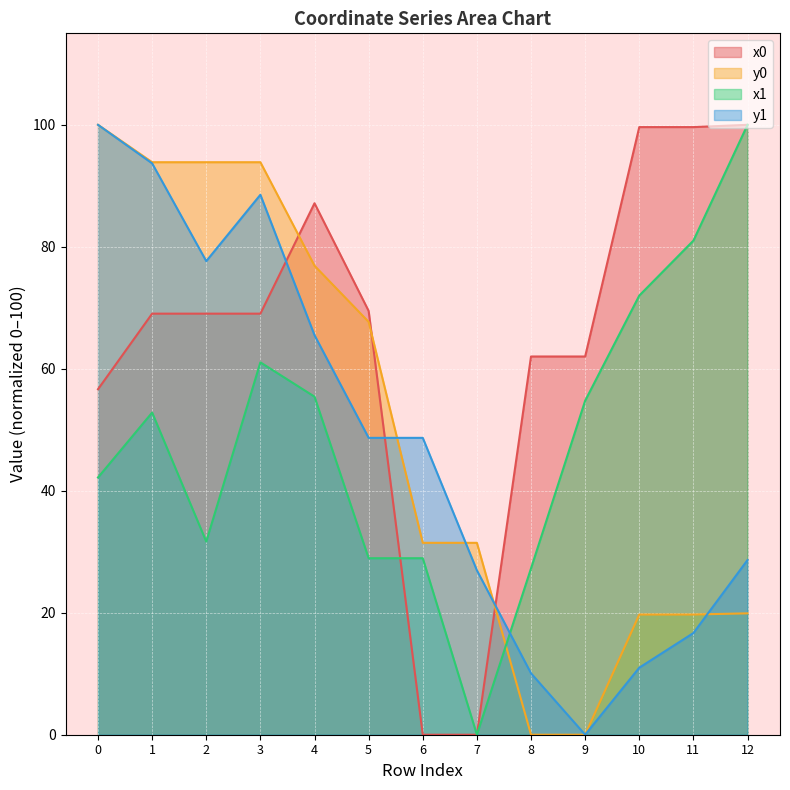

What value does the x0 series have at 10?

99.6